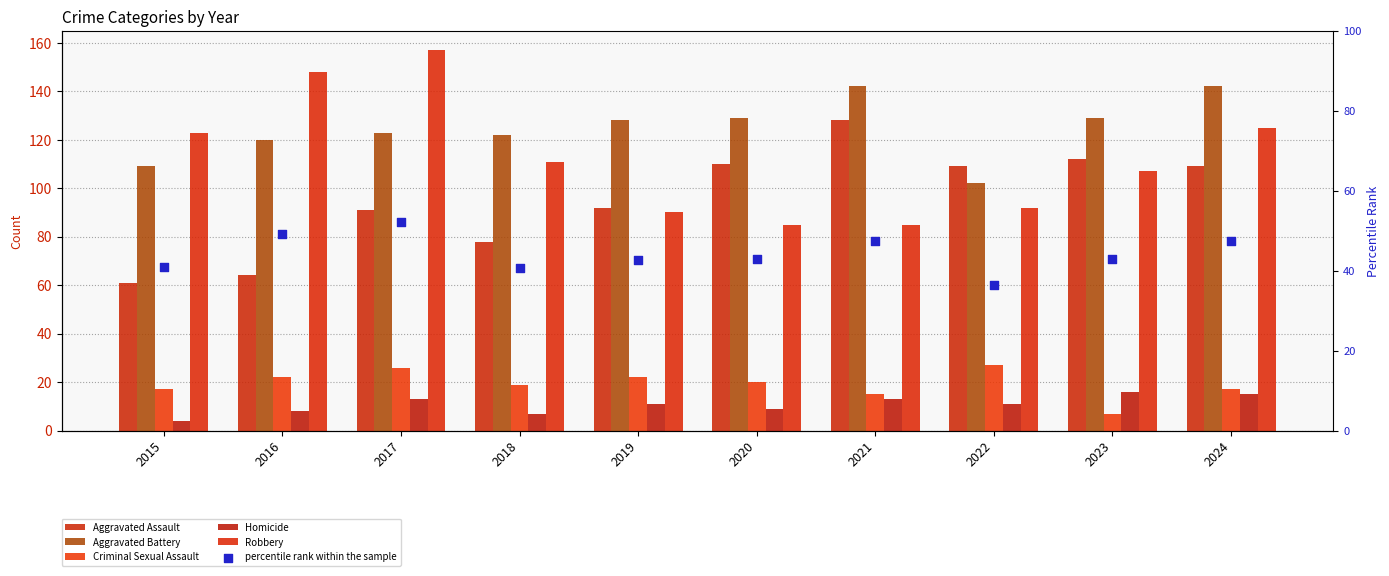

Is the value of Criminal Sexual Assault at 2018 greater than the value of Aggravated Battery at 2021?

No